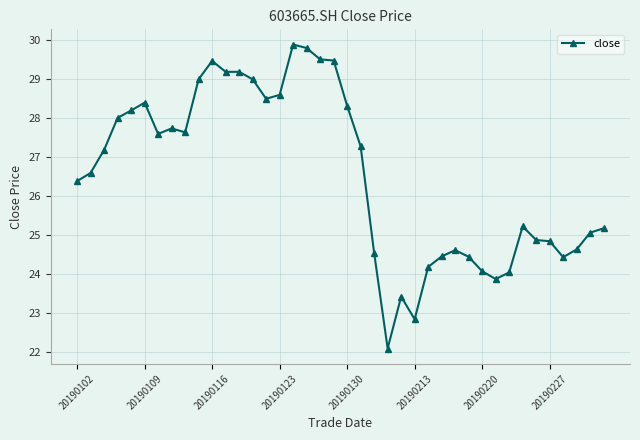

What is the minimum value shown in the chart?

22.1